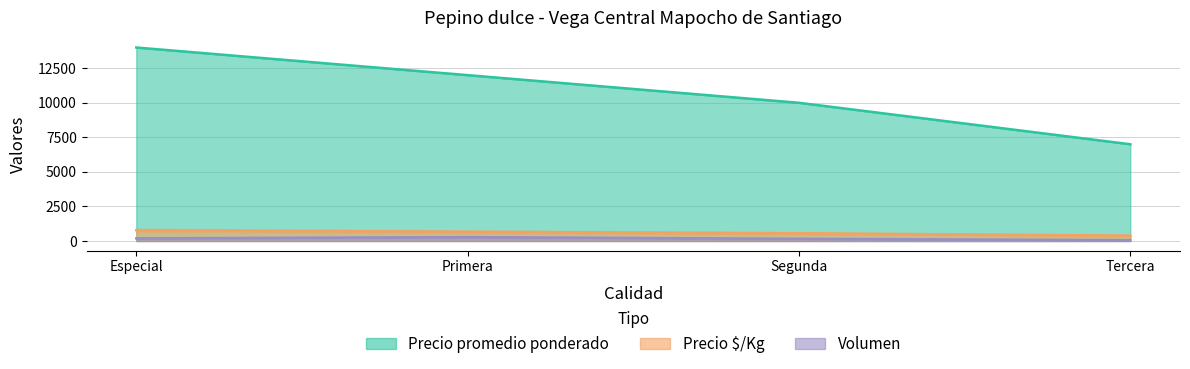

At which category is the sum across all series the highest?

Especial